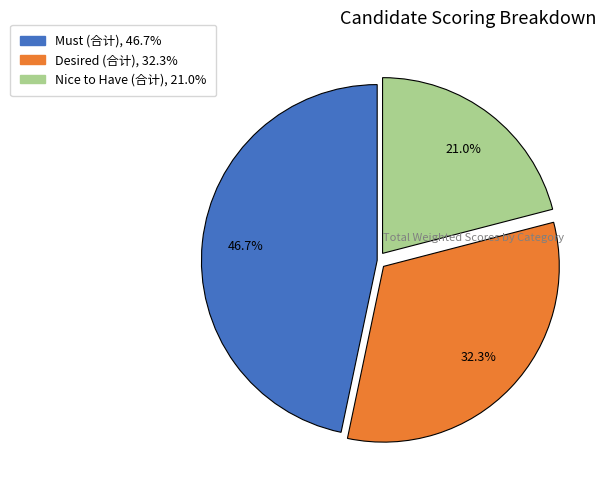

What is the largest slice in the pie chart?

Must (合计)